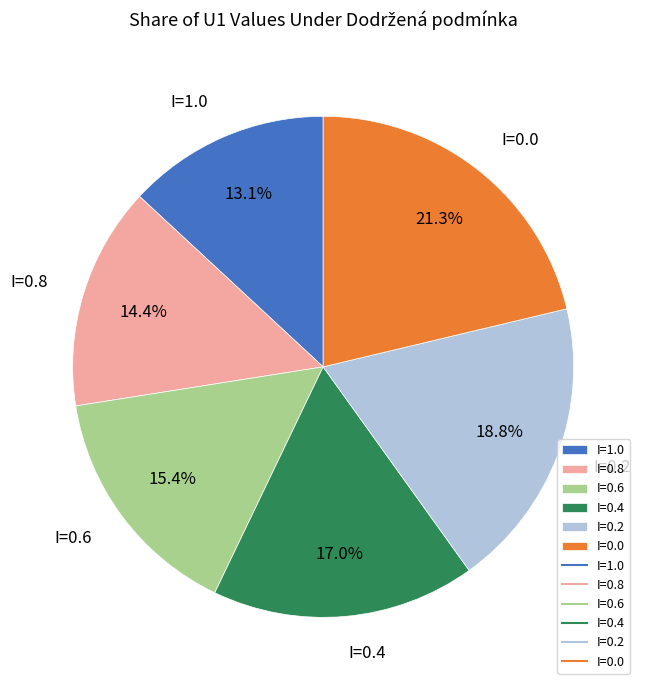

How many slices are in this pie chart?

6